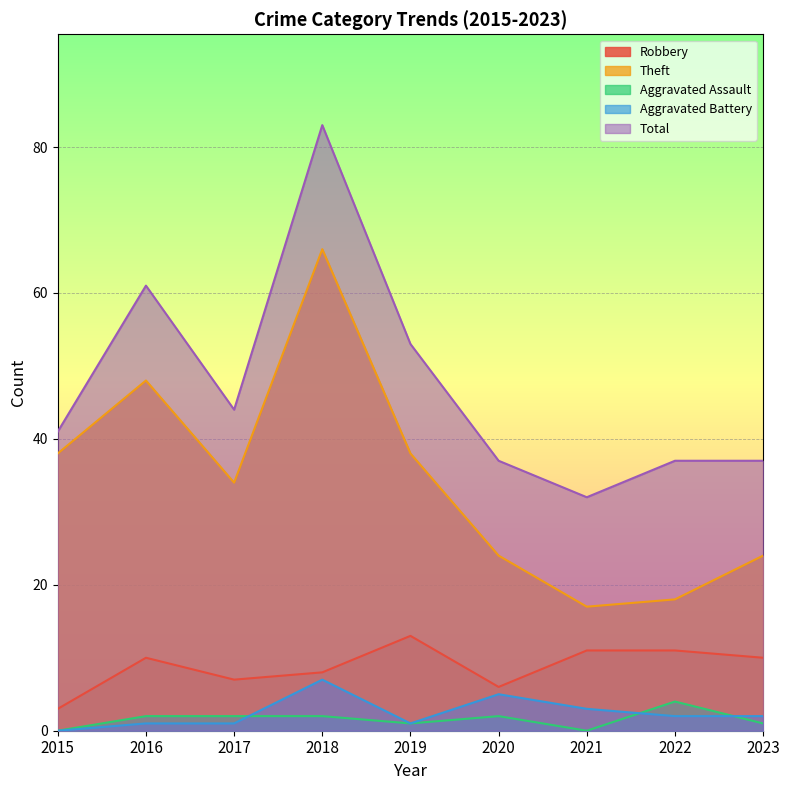

What value does the Aggravated Battery series have at 2016?

1